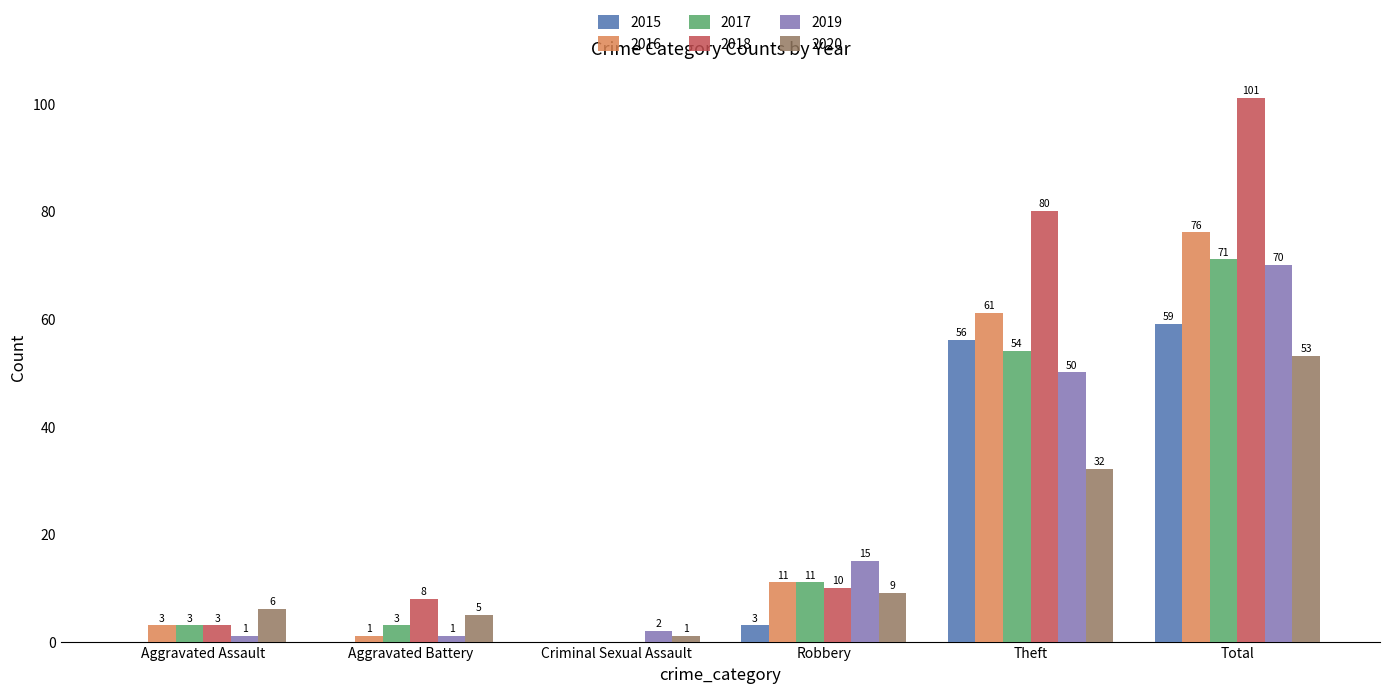

What is the highest value of the 2017 series?

71